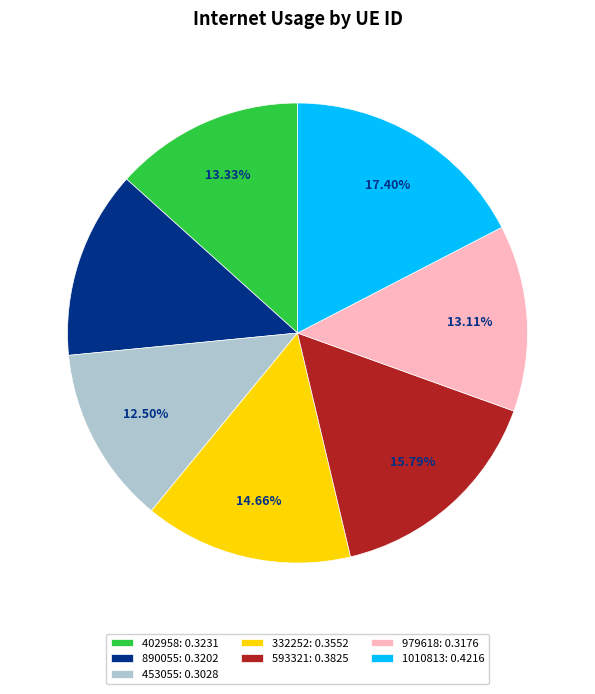

Is the sum of 593321 and 1010813 greater than half?

No